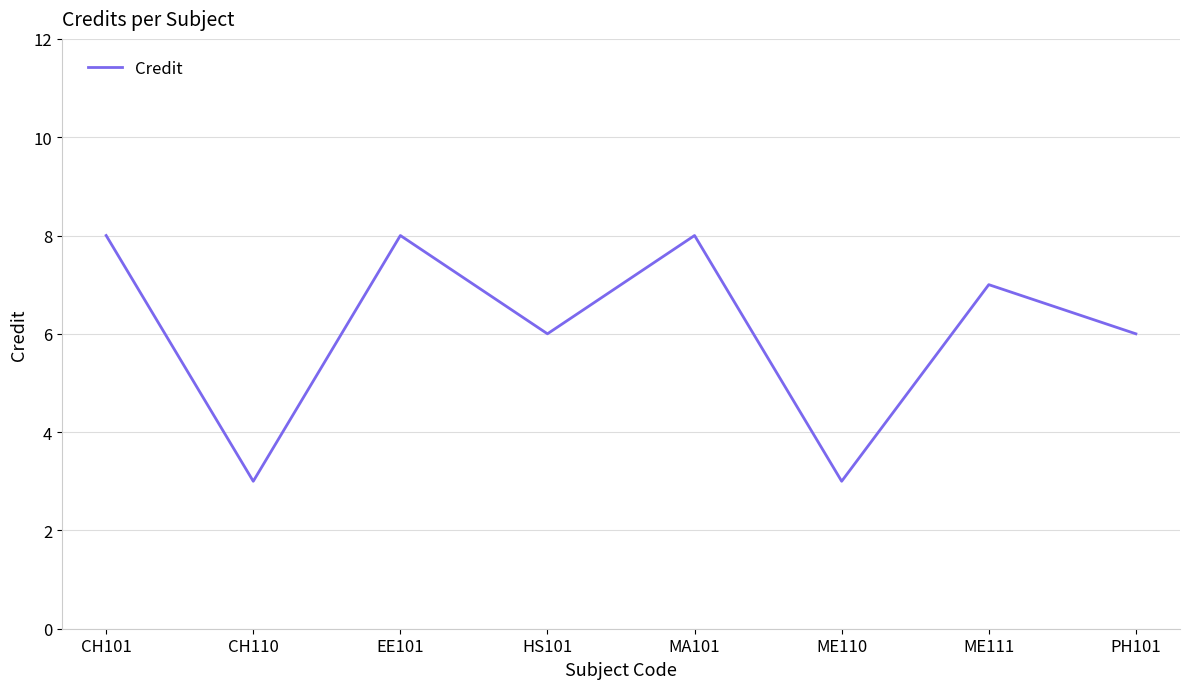

What is the maximum value shown in the chart?

8